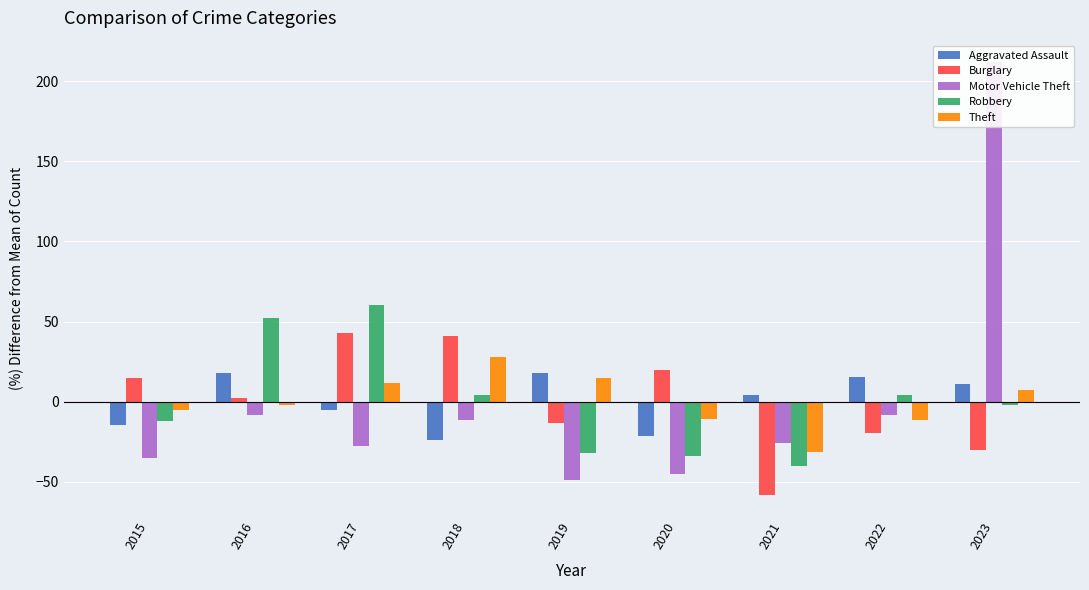

What is the value of the Burglary bar at the 4th from the left?

41.2